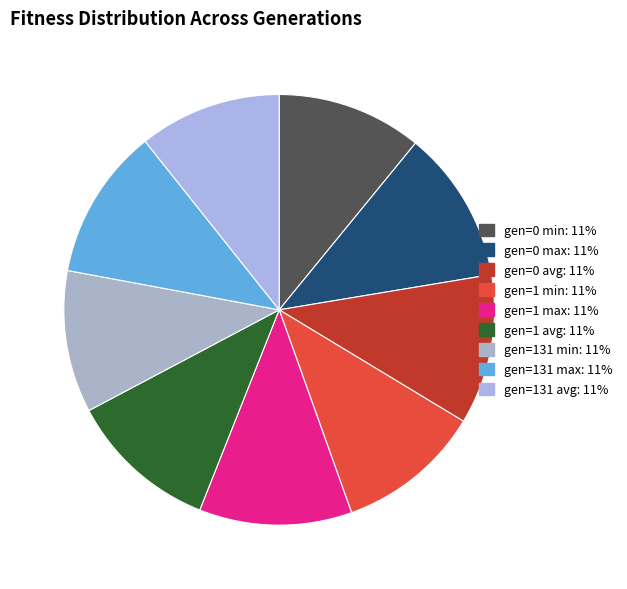

The gen=131 avg slice represents 1% of the pie. True or false?

False